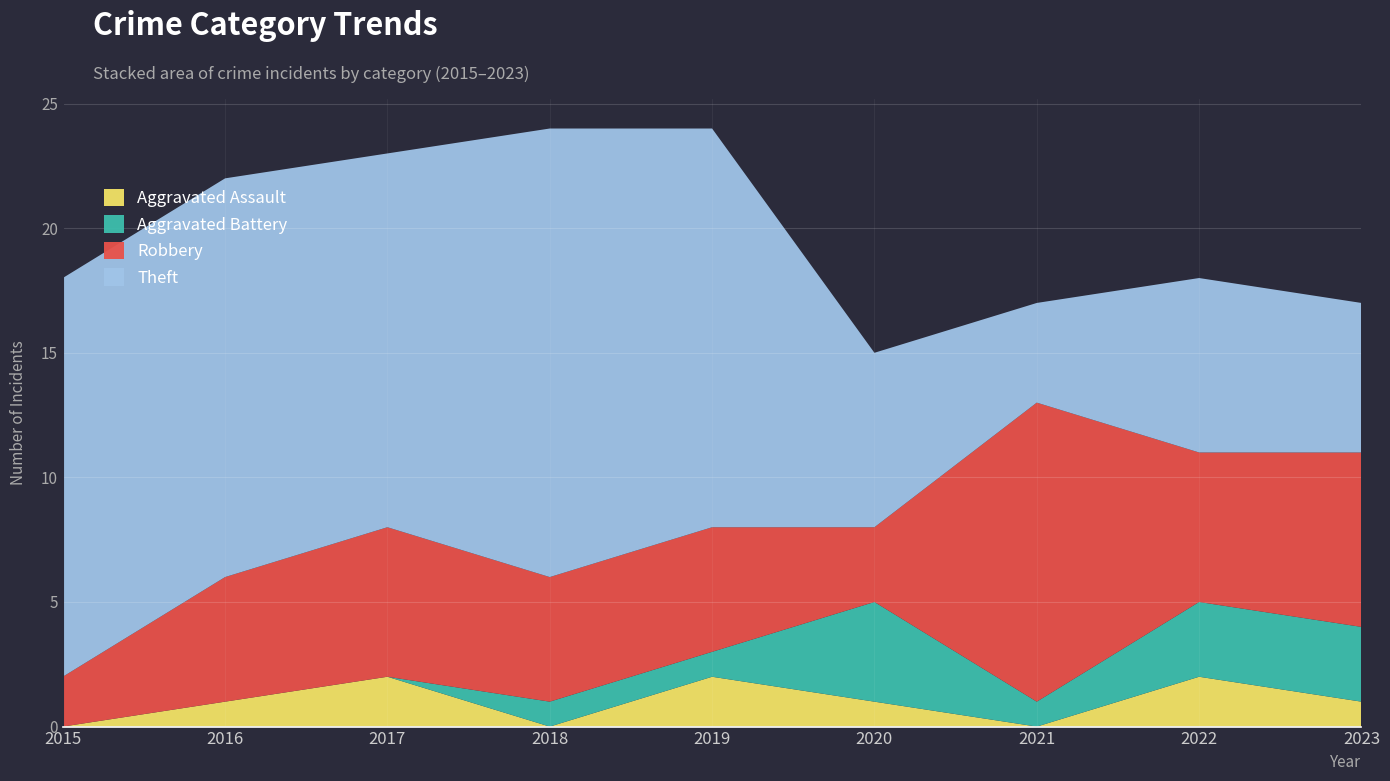

Reading left to right, extract all data points from this chart.

Aggravated Assault: 2015=0	2016=1	2017=2	2018=0	2019=2	2020=1	2021=0	2022=2	2023=1
Aggravated Battery: 2015=0	2016=0	2017=0	2018=1	2019=1	2020=4	2021=1	2022=3	2023=3
Robbery: 2015=2	2016=5	2017=6	2018=5	2019=5	2020=3	2021=12	2022=6	2023=7
Theft: 2015=16	2016=16	2017=15	2018=18	2019=16	2020=7	2021=4	2022=7	2023=6